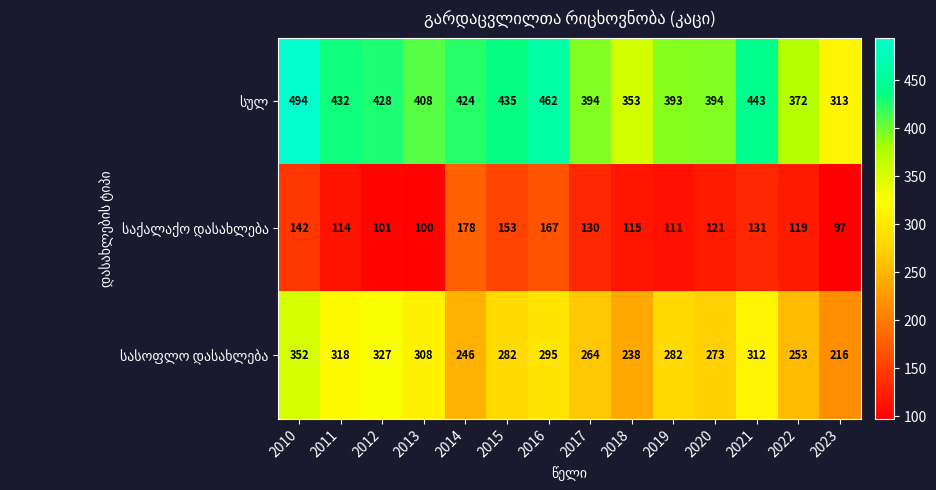

At how many categories does at least one series exceed 455?

2